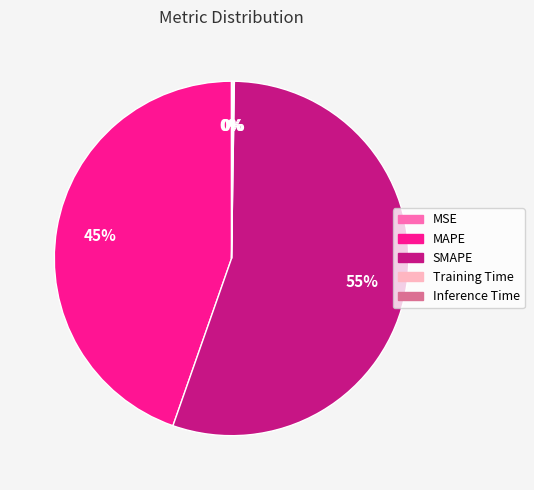

To the nearest percent, what is the average slice percentage?

20%